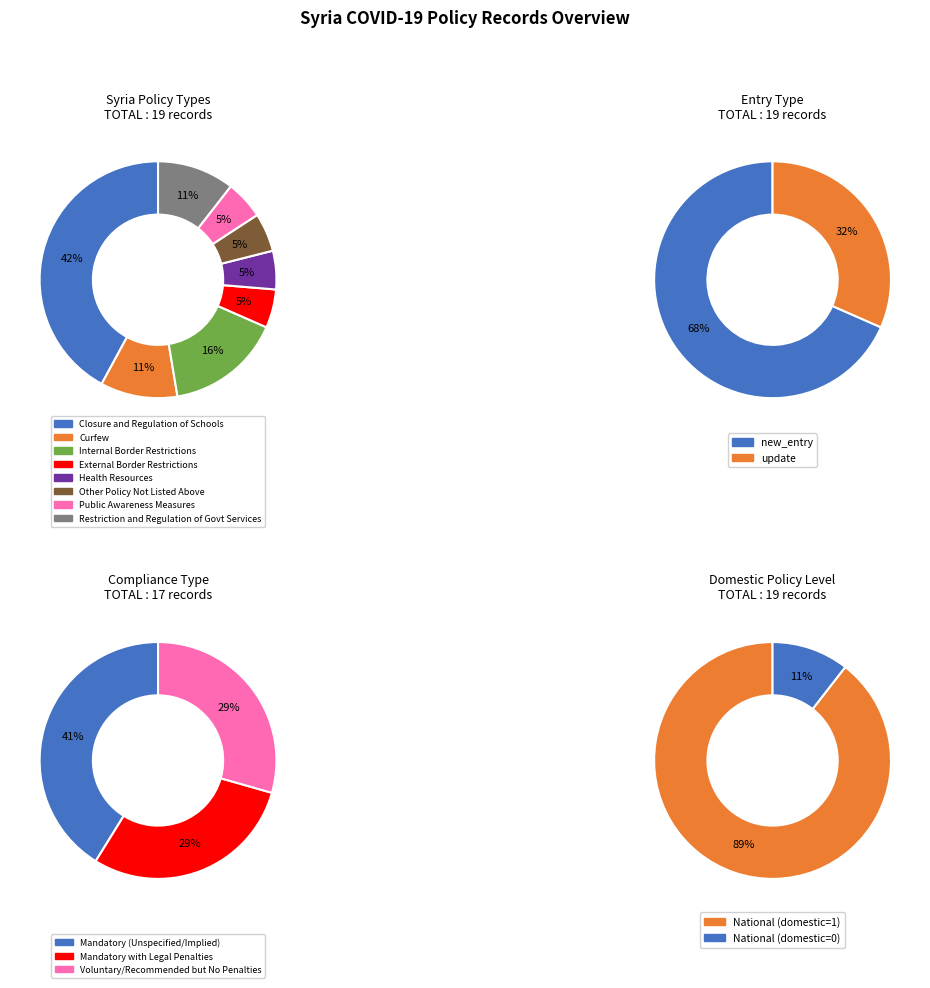

What is the ratio of the value at External Border Restrictions to the value at Other Policy Not Listed Above?

1.0